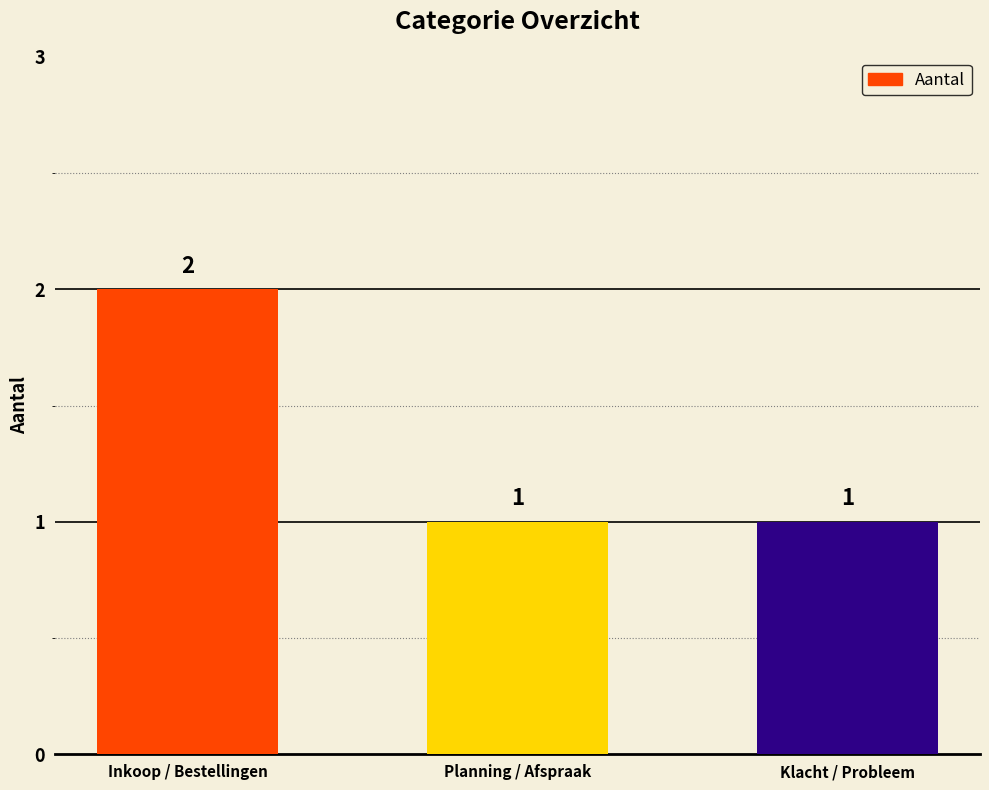

Are the bars grouped side by side (vs. stacked)?

No